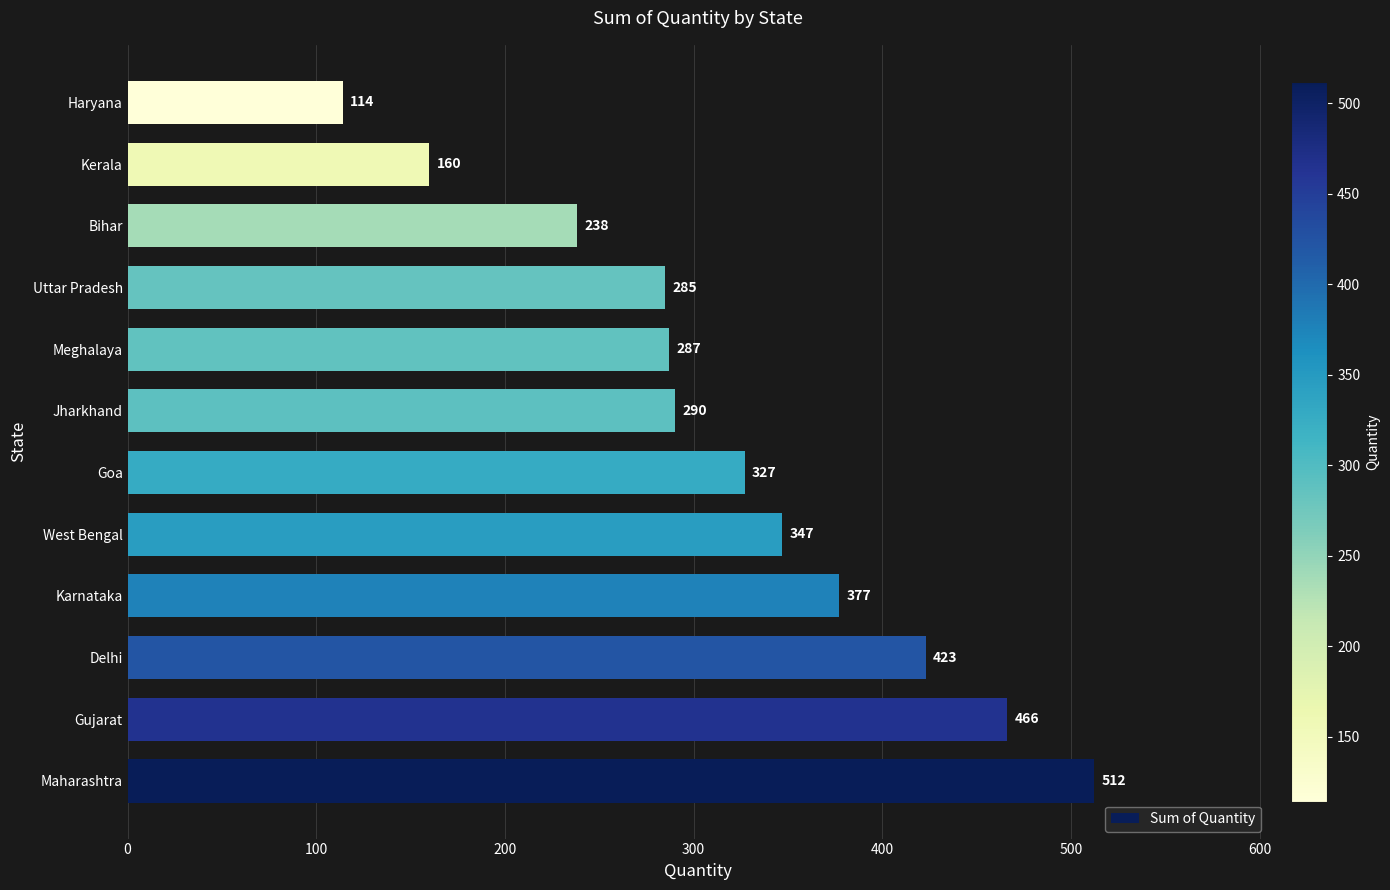

Reading top to bottom, what are all the values shown in this chart?

114	160	238	285	287	290	327	347	377	423	466	512